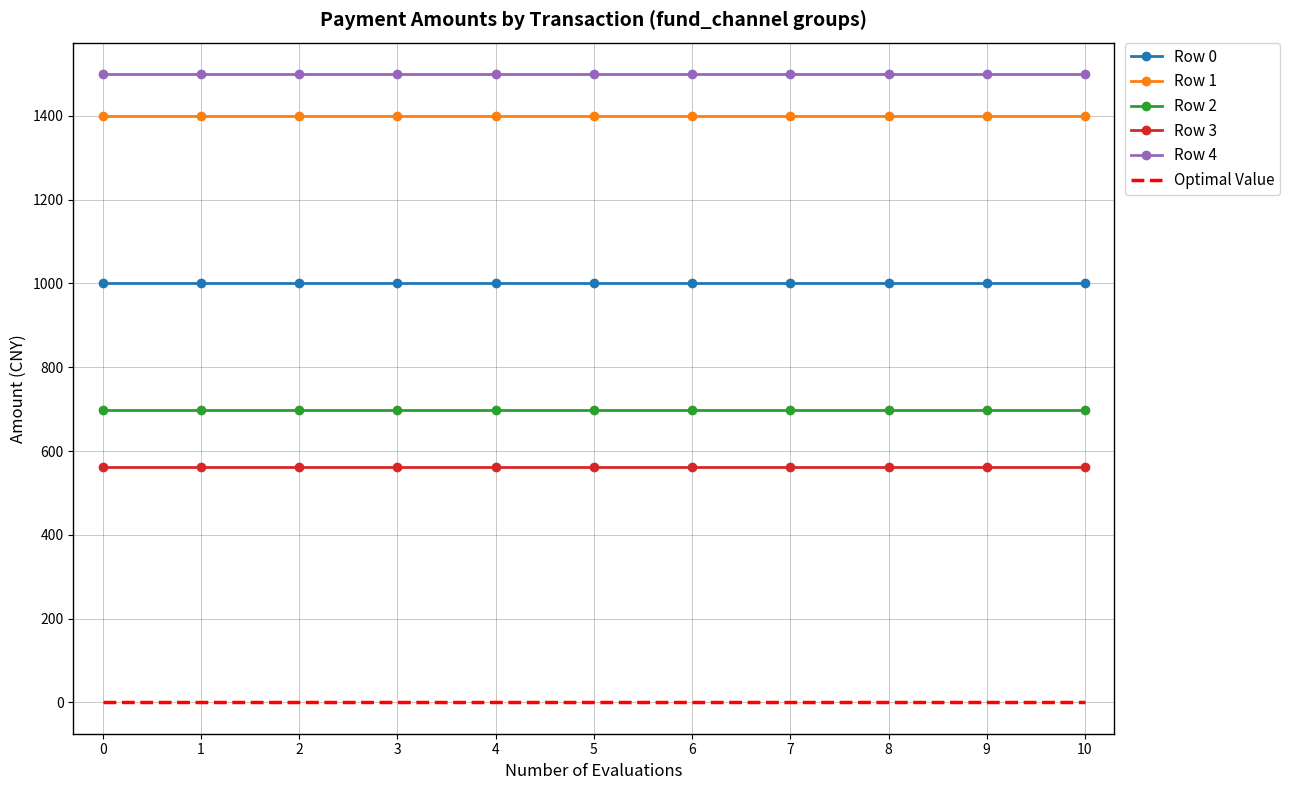

Is it true that Row 2 equals 972 at 6?

False